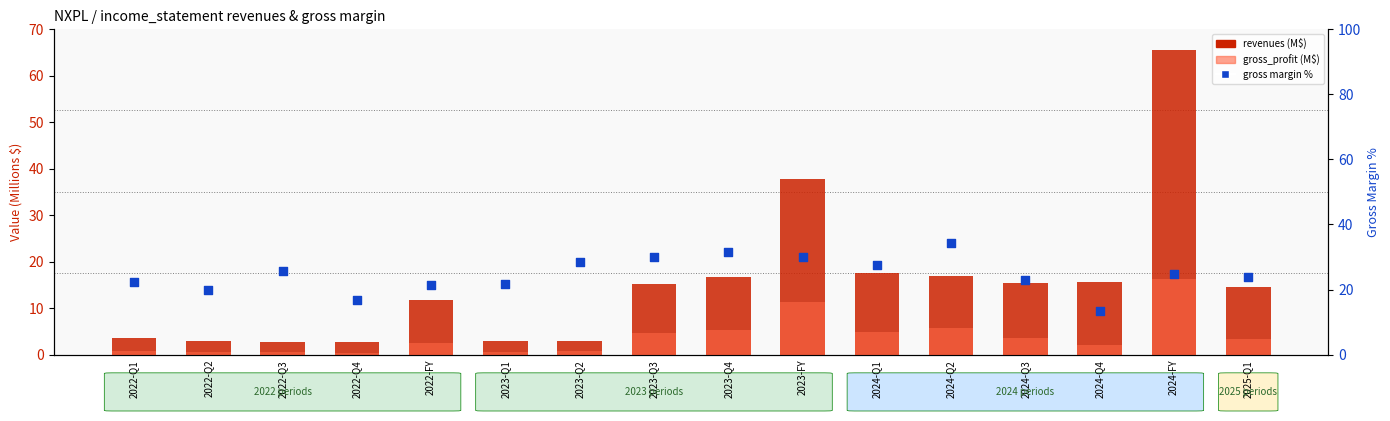

What are all the series names shown in the legend?

revenues (M$), gross_profit (M$), gross margin %